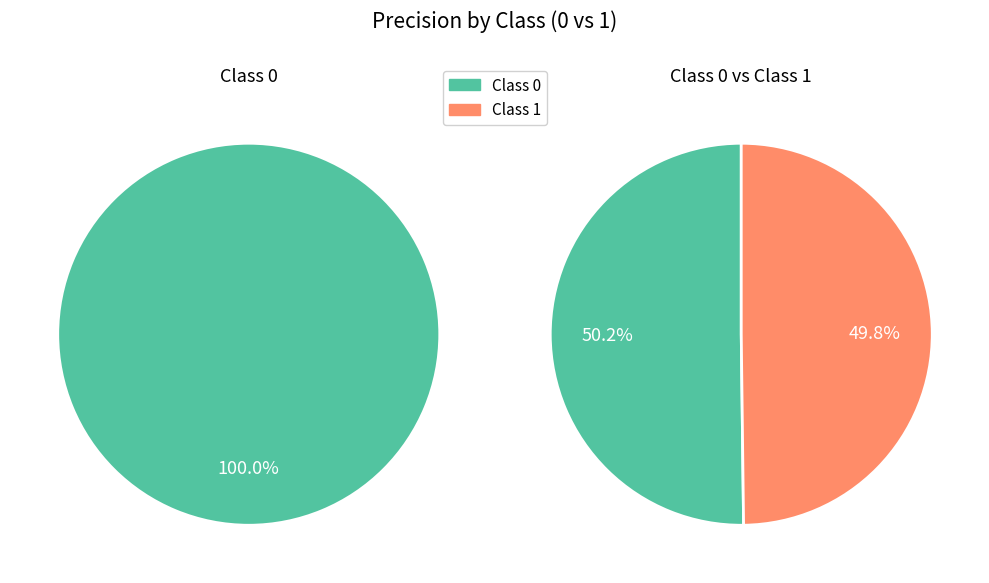

Is it true that 1 is 58% of the pie?

False